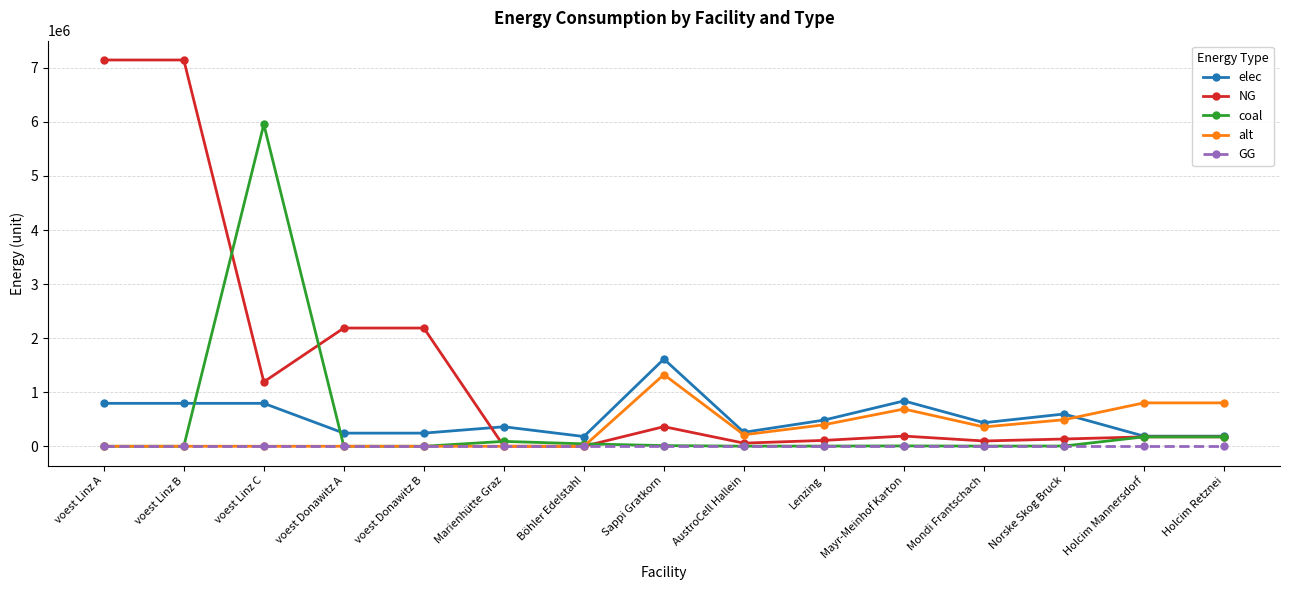

True or false: elec has a value of 793870.4 at voest Linz C.

True